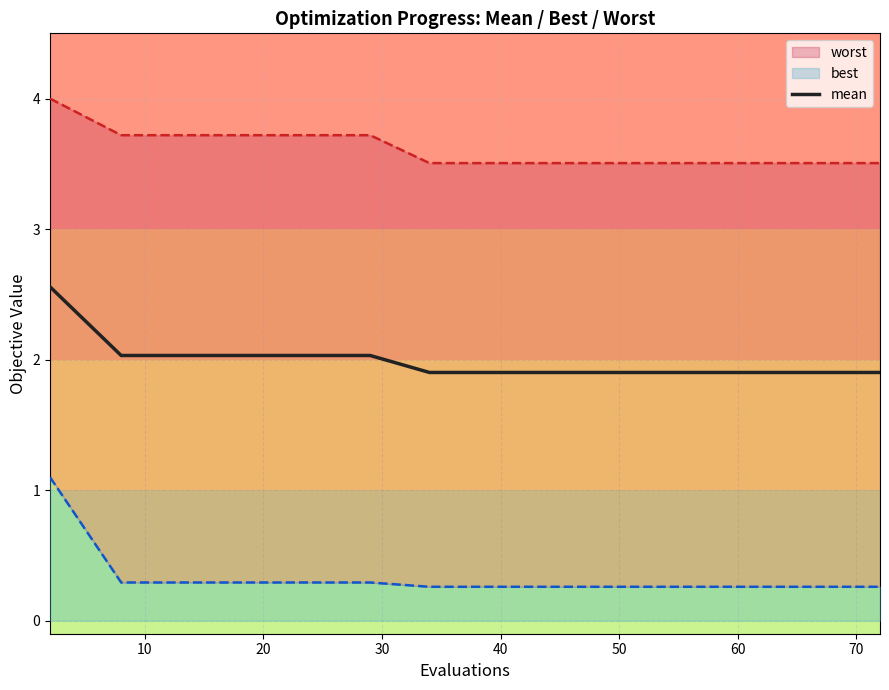

What is the value of the 12th point from the left?

1.9